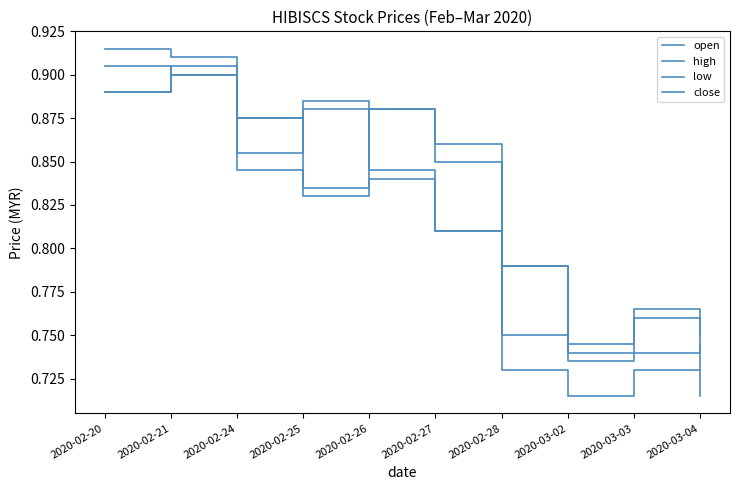

Reading left to right, extract all data points from this chart.

open: 0.9	0.9	0.9	0.8	0.9	0.8	0.8	0.7	0.8	0.7
high: 0.9	0.9	0.9	0.9	0.9	0.9	0.8	0.7	0.8	0.8
low: 0.9	0.9	0.8	0.8	0.8	0.8	0.7	0.7	0.7	0.7
close: 0.9	0.9	0.9	0.9	0.8	0.8	0.8	0.7	0.7	0.7